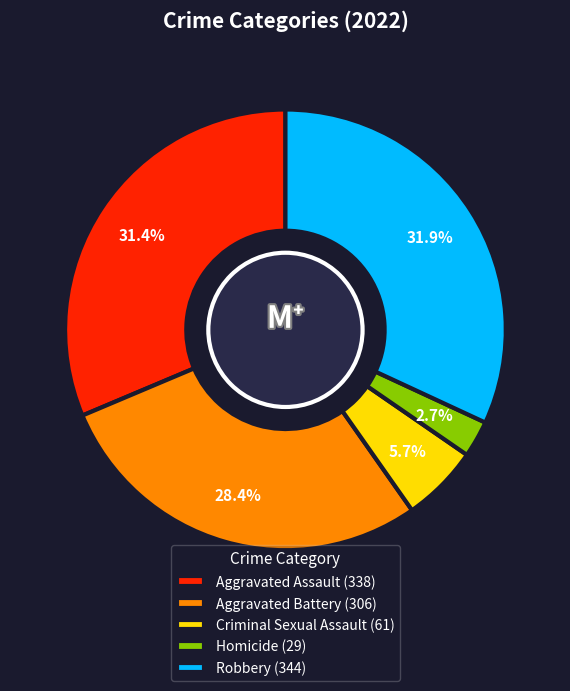

Is the sum of Criminal Sexual Assault and Aggravated Battery greater than half?

No